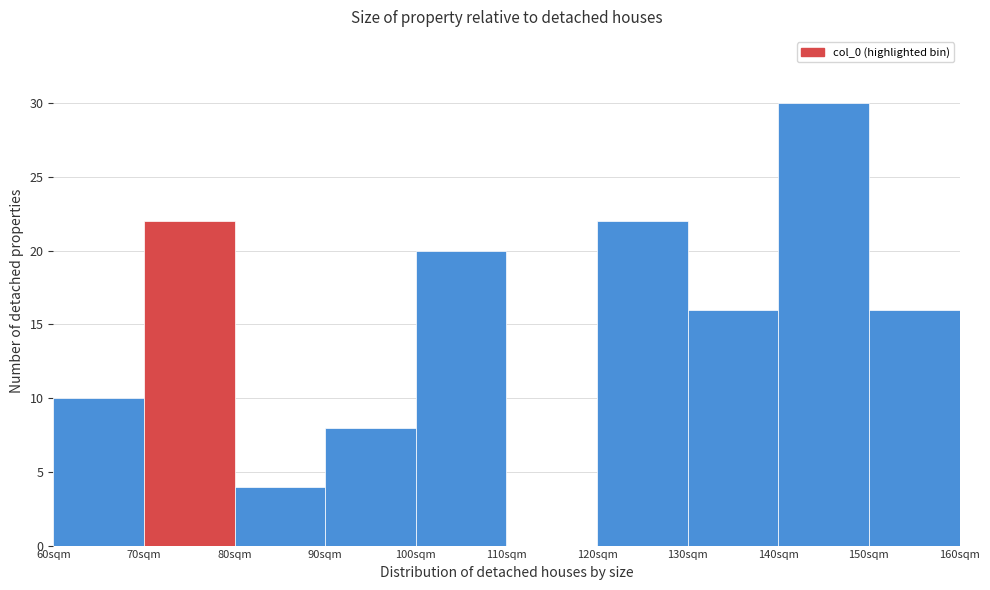

Reading left to right, transcribe this chart: for each bar, give the range it covers on the x-axis and its height. The values are not printed on the chart, so give them approximately, as read against the axis.

60 to 70: 10
70 to 80: 22
80 to 90: 4
90 to 100: 8
100 to 110: 20
110 to 120: 0
120 to 130: 22
130 to 140: 16
140 to 150: 30
150 to 160: 16